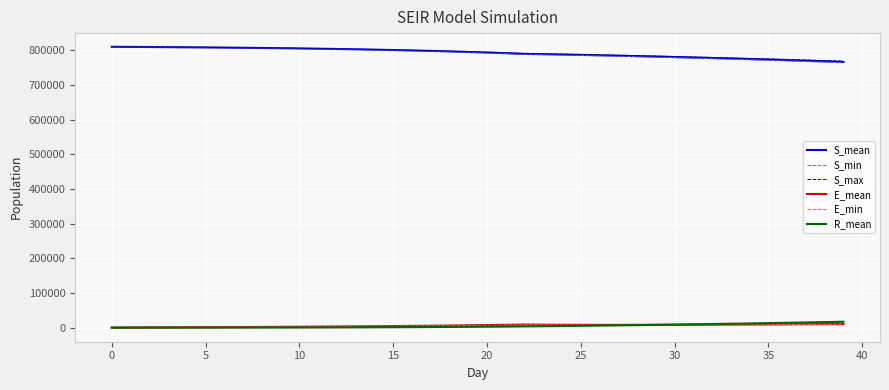

True or false: E_mean and S_mean intersect in this chart.

False